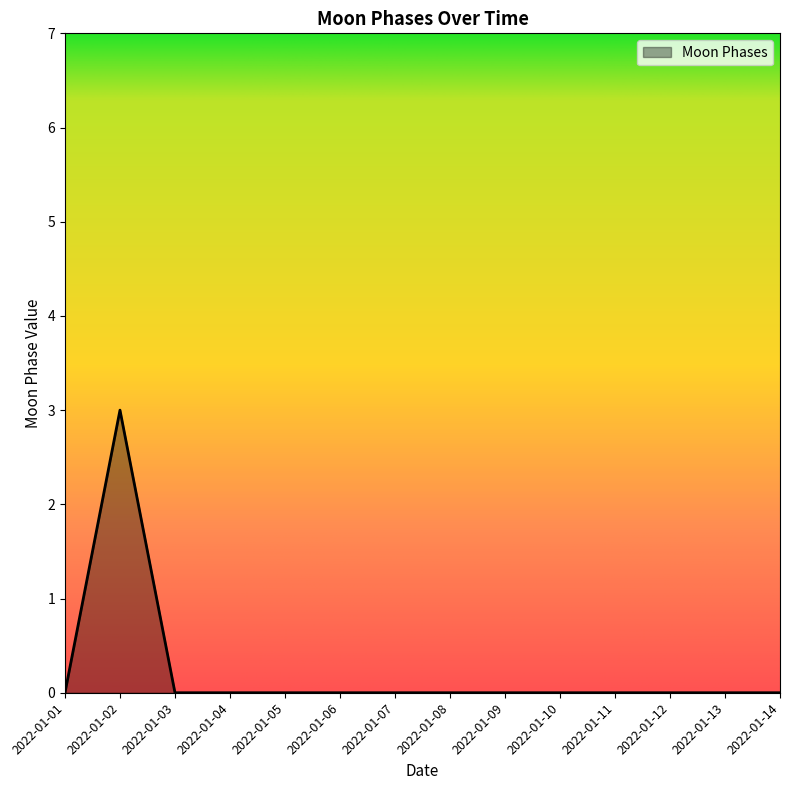

At which category does the chart reach its peak across all series?

2022-01-02